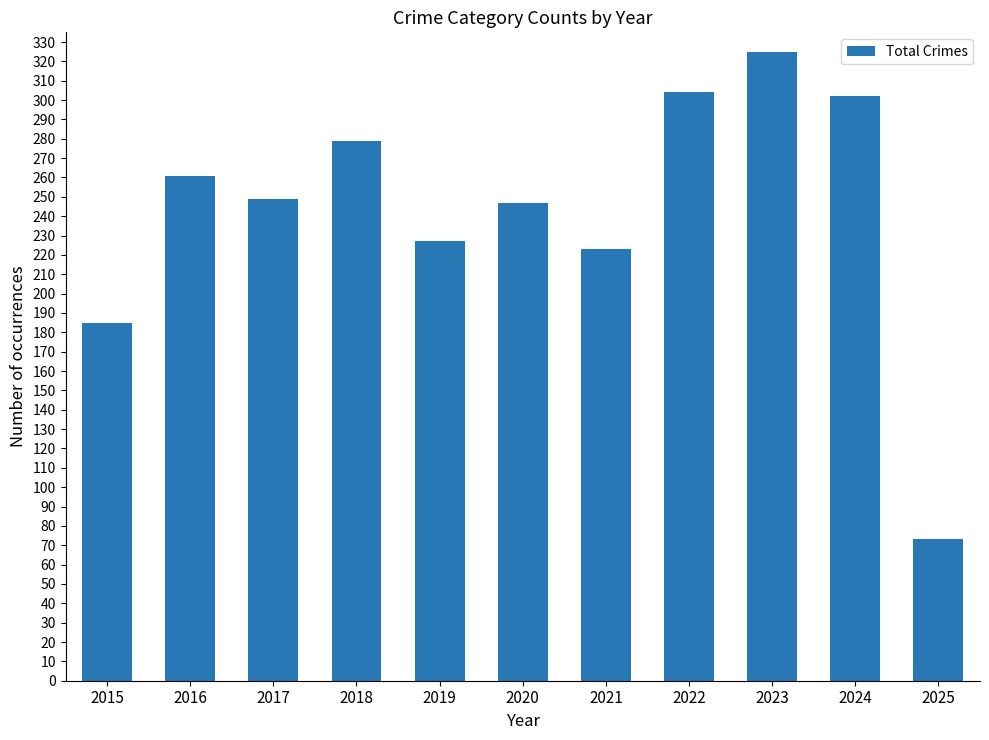

Where is the data nearest to the value 199?

2015